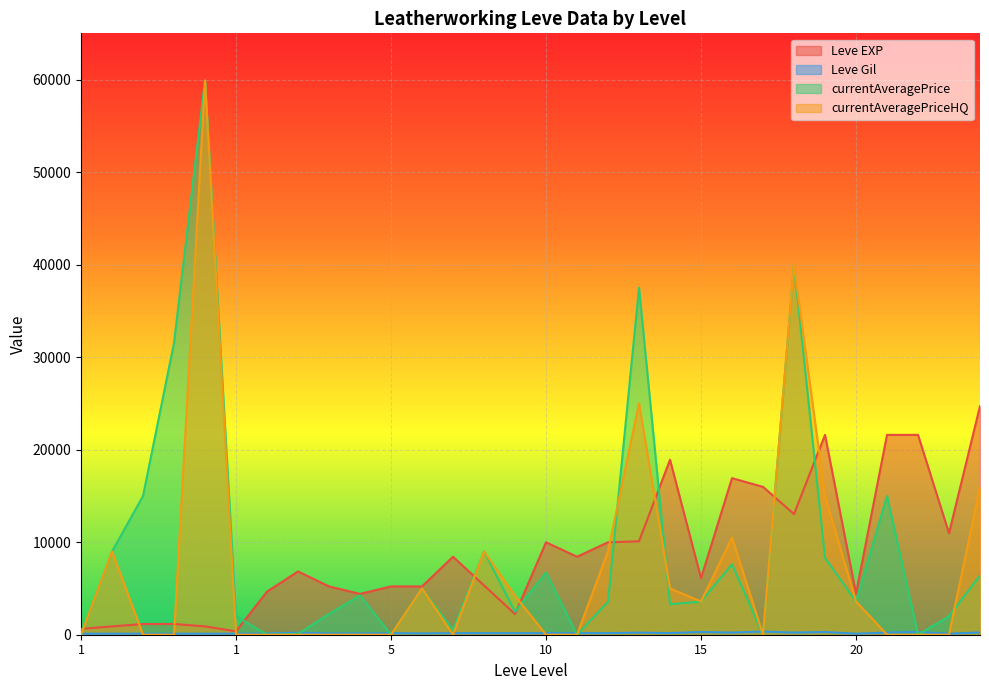

True or false: currentAveragePriceHQ has a value of 6047 at 20.

False